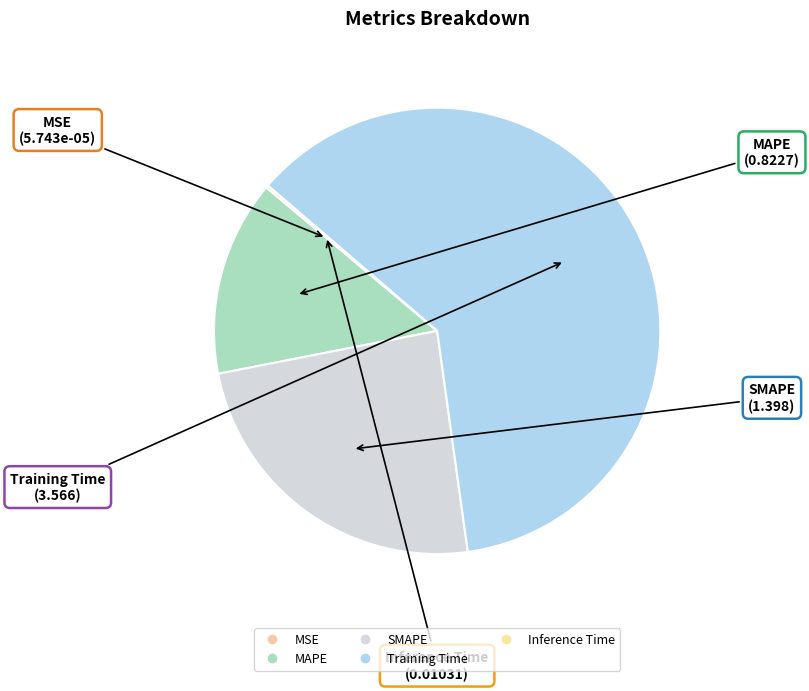

True or false: MSE accounts for 12% of the total.

False